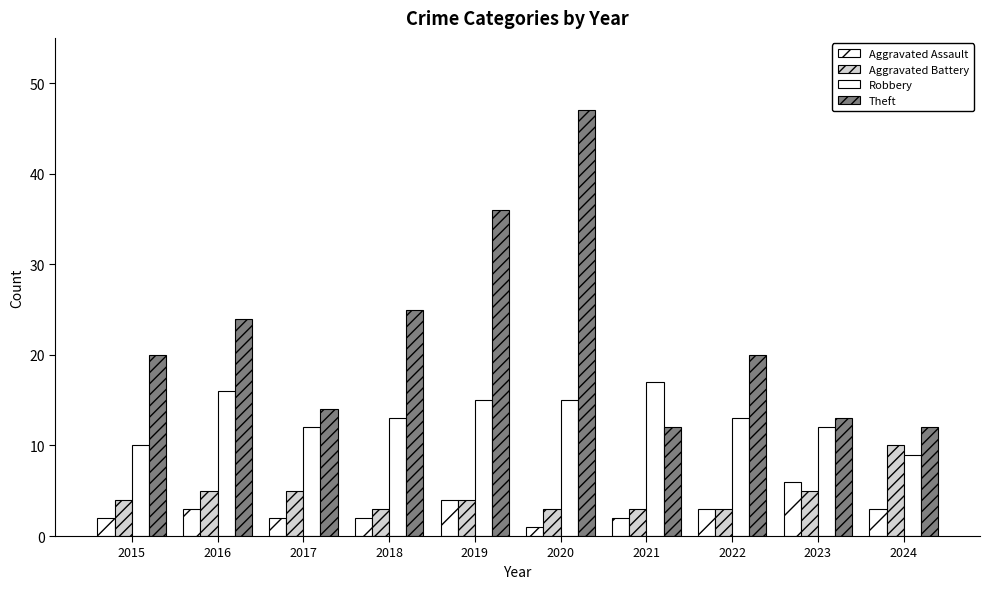

List the labels in order of Aggravated Assault value, largest first.

2023, 2019, 2016, 2022, 2024, 2015, 2017, 2018, 2021, 2020